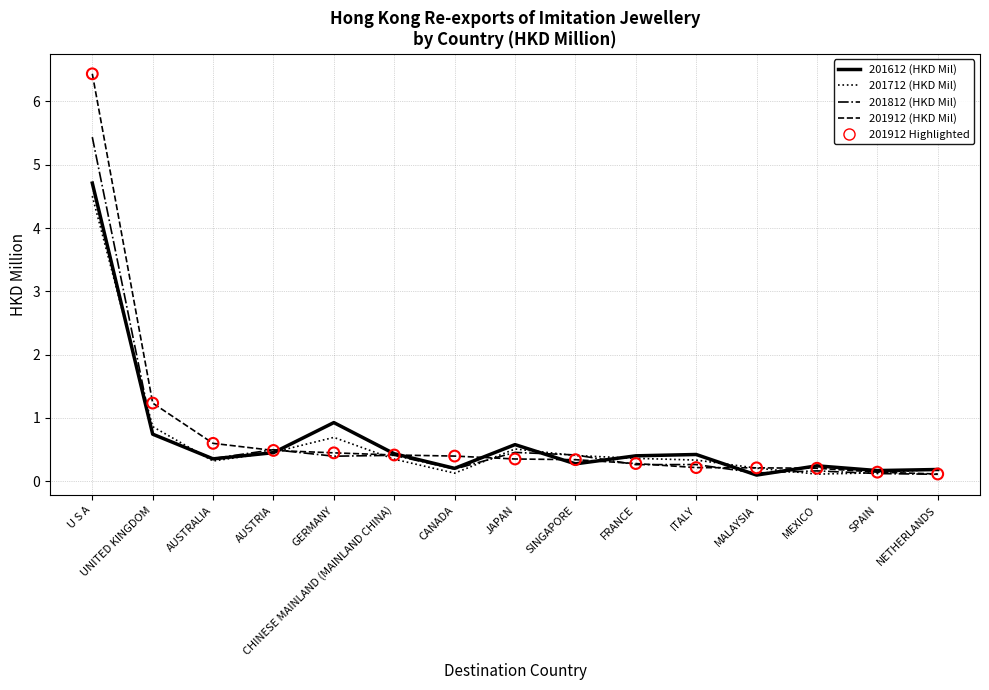

At how many categories does at least one series exceed 4?

1